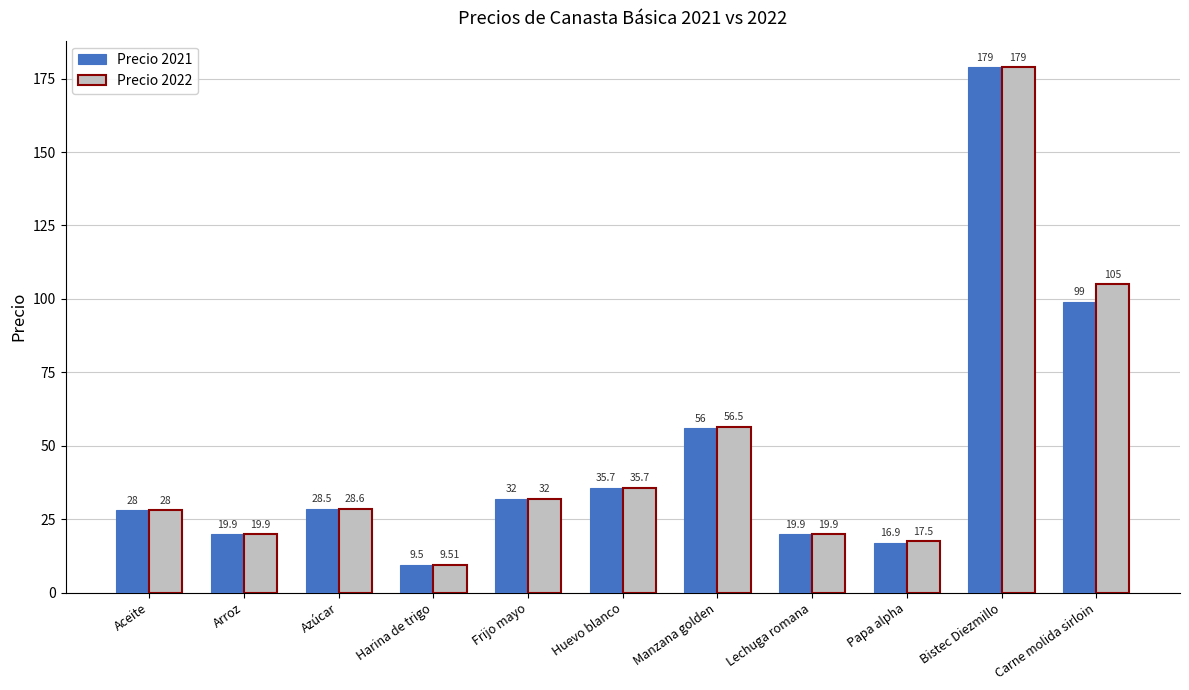

What is the difference between the maximum and minimum values in the Precio 2021 series?

169.5